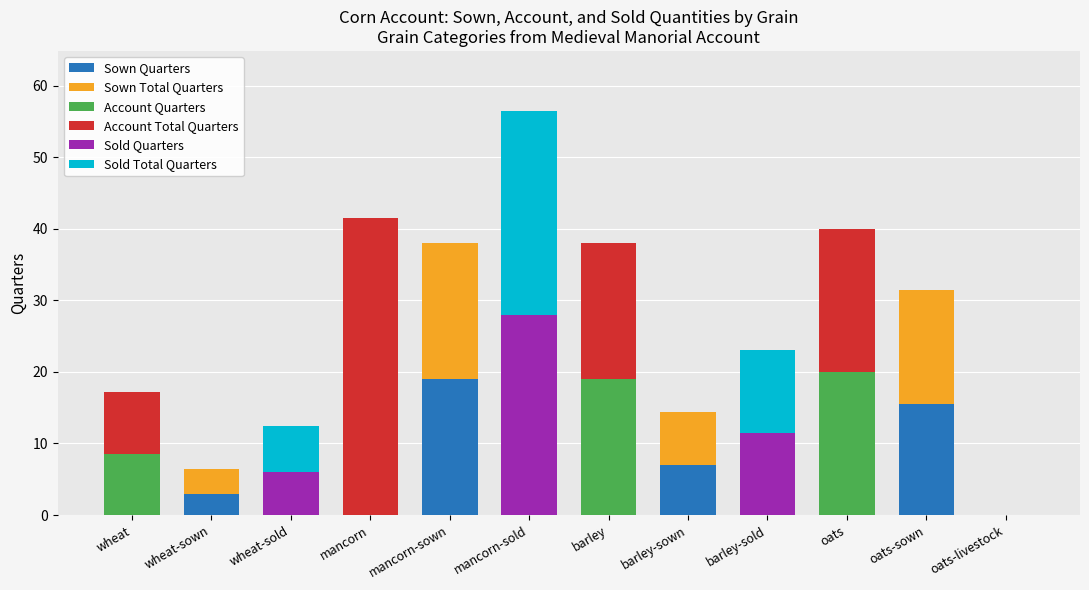

Which category has the highest value in the Sown Quarters series?

mancorn-sown